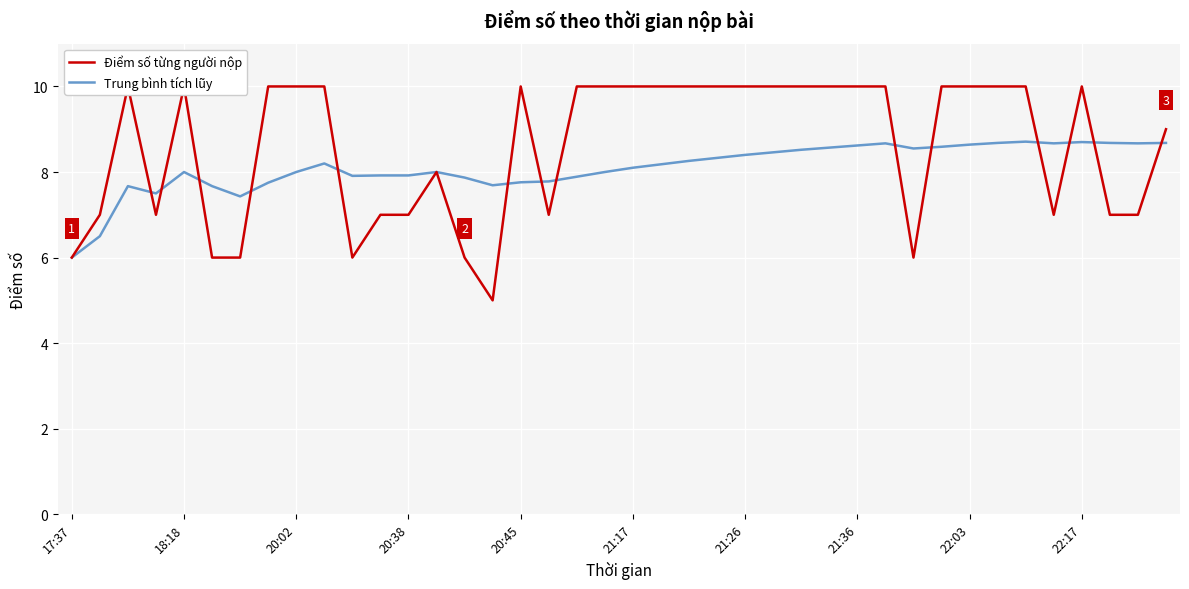

Is this an area chart (filled region under the line)?

No